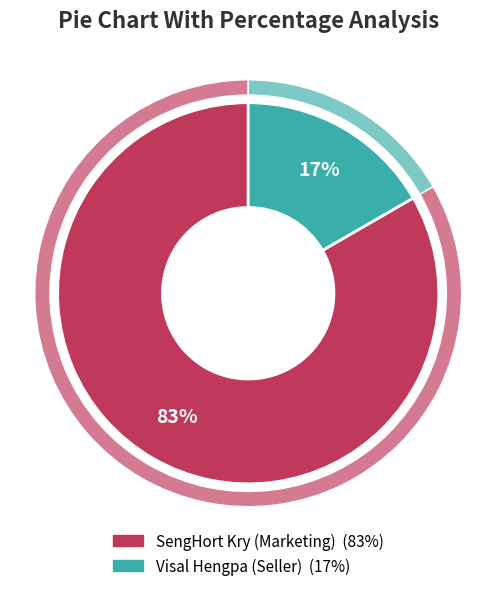

Combined, do Visal Hengpa (Seller) and SengHort Kry (Marketing) account for over 50%?

Yes